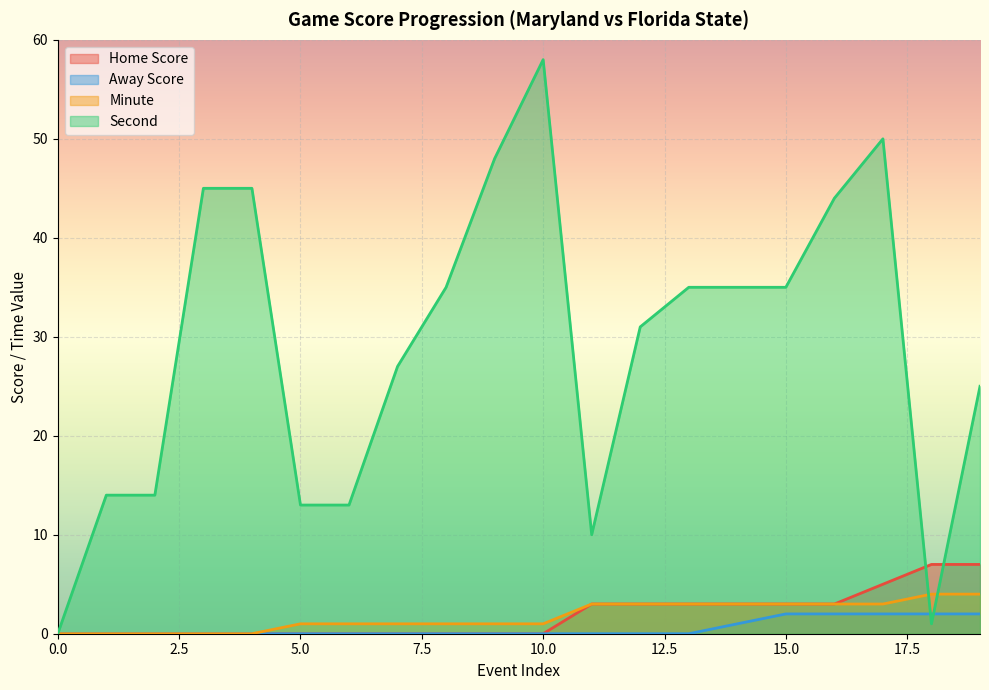

True or false: Away Score and Home Score intersect in this chart.

False